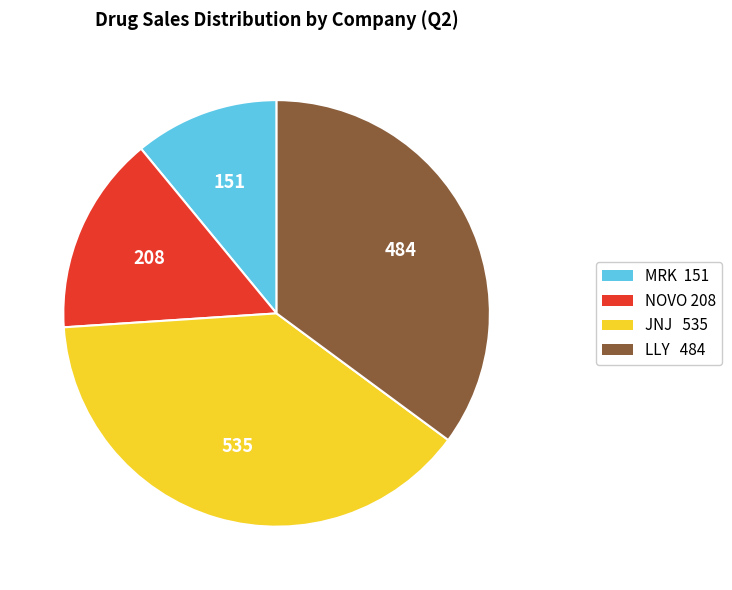

Combined, do JNJ 535 and LLY 484 account for over 50%?

Yes